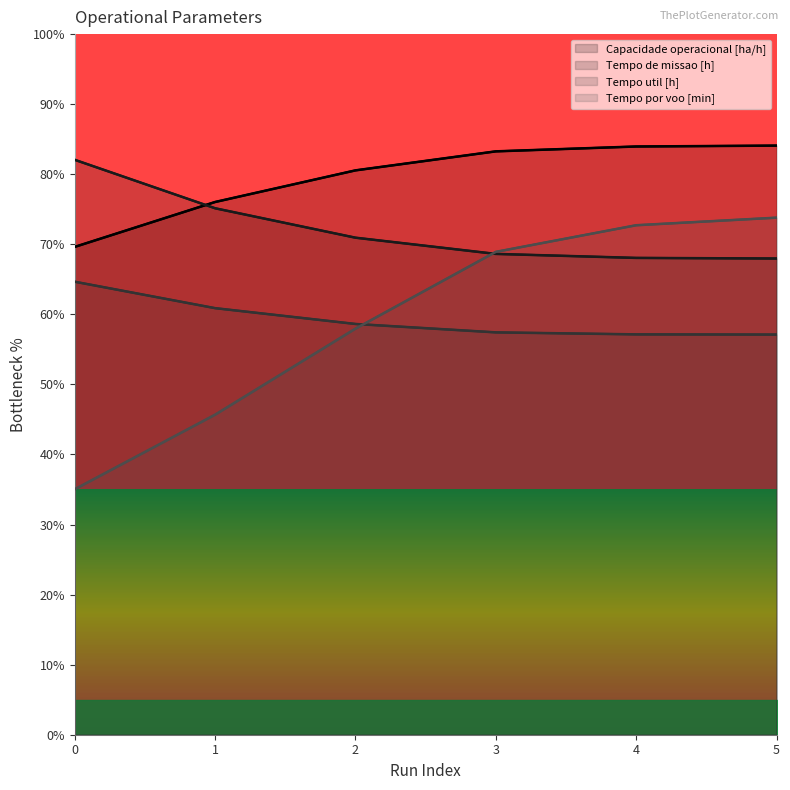

True or false: Tempo por voo [min] has a value of 35.0 at 0.

True